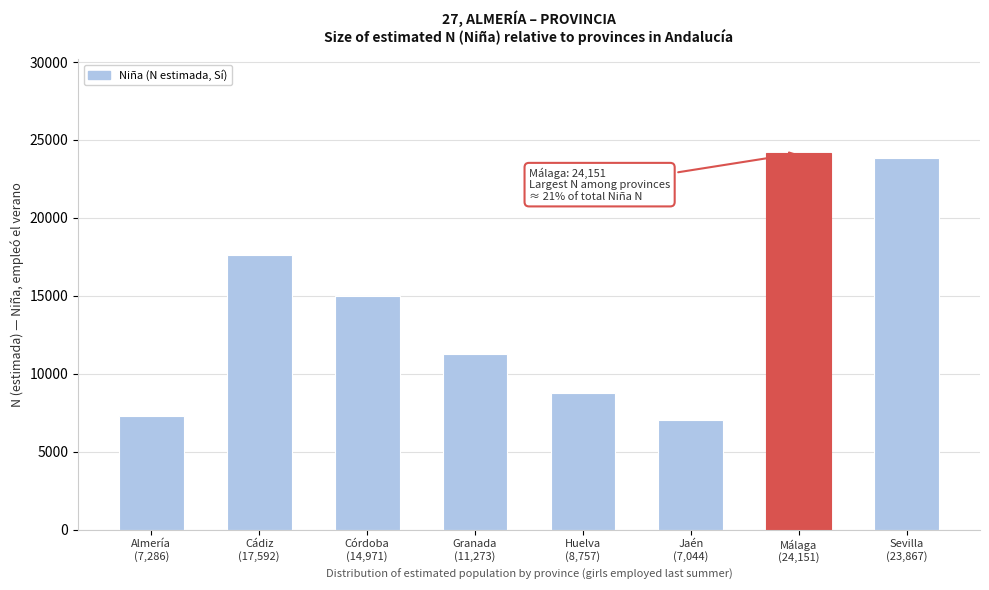

Reading left to right, what are all the values shown in this chart?

7286	17592	14971	11273	8757	7044	24151	23867